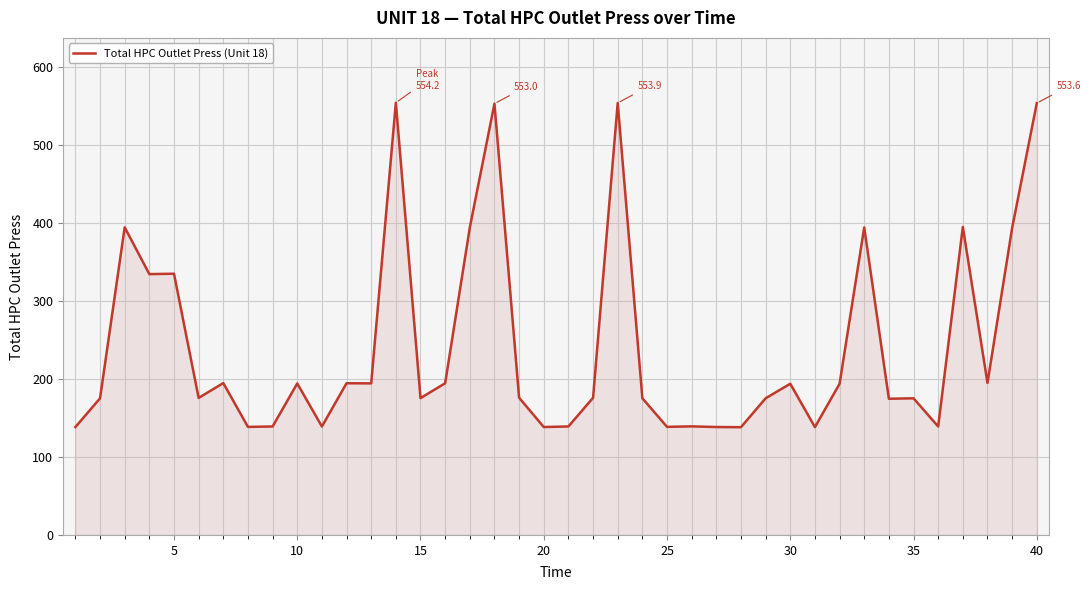

What is the smallest value displayed?

138.2